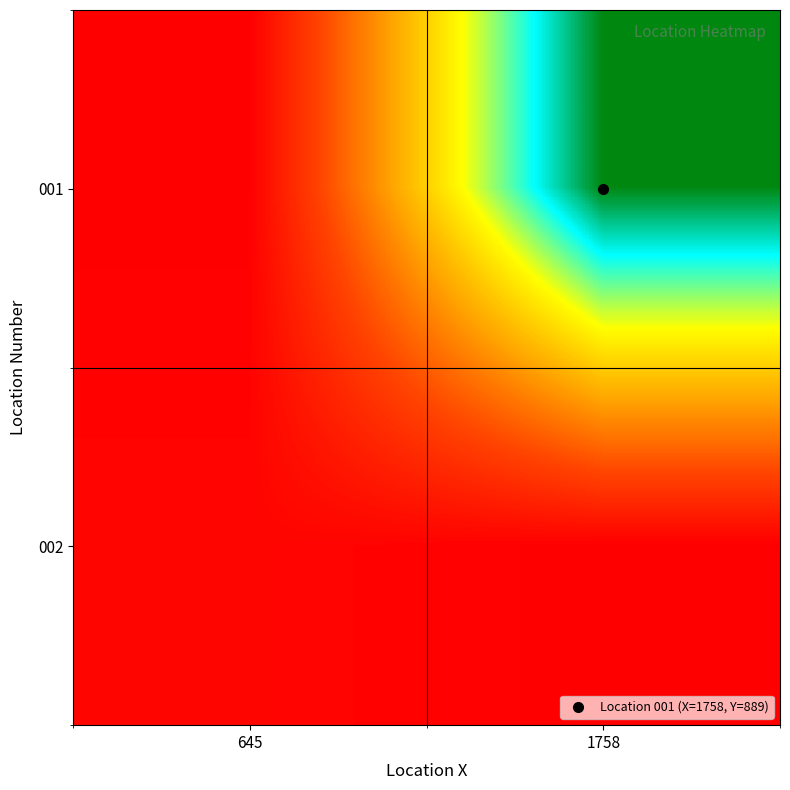

At which category is the sum across all series the highest?

1758